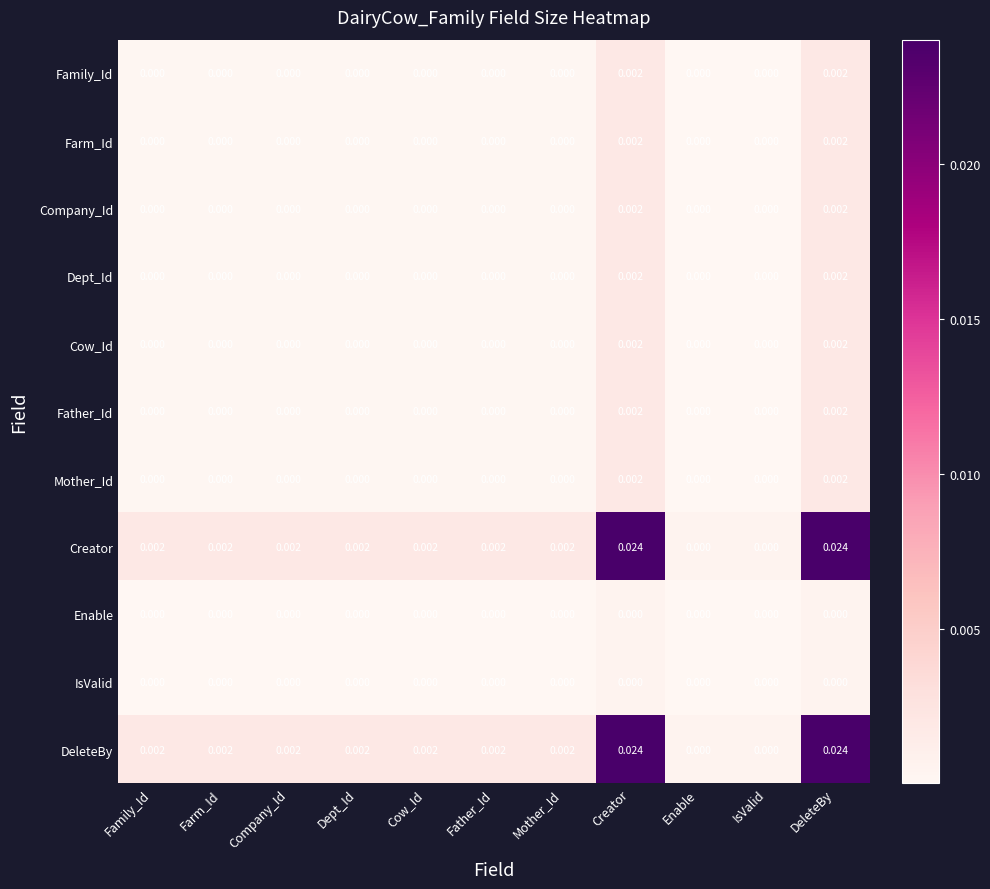

Which series has the largest total across all categories?

Creator